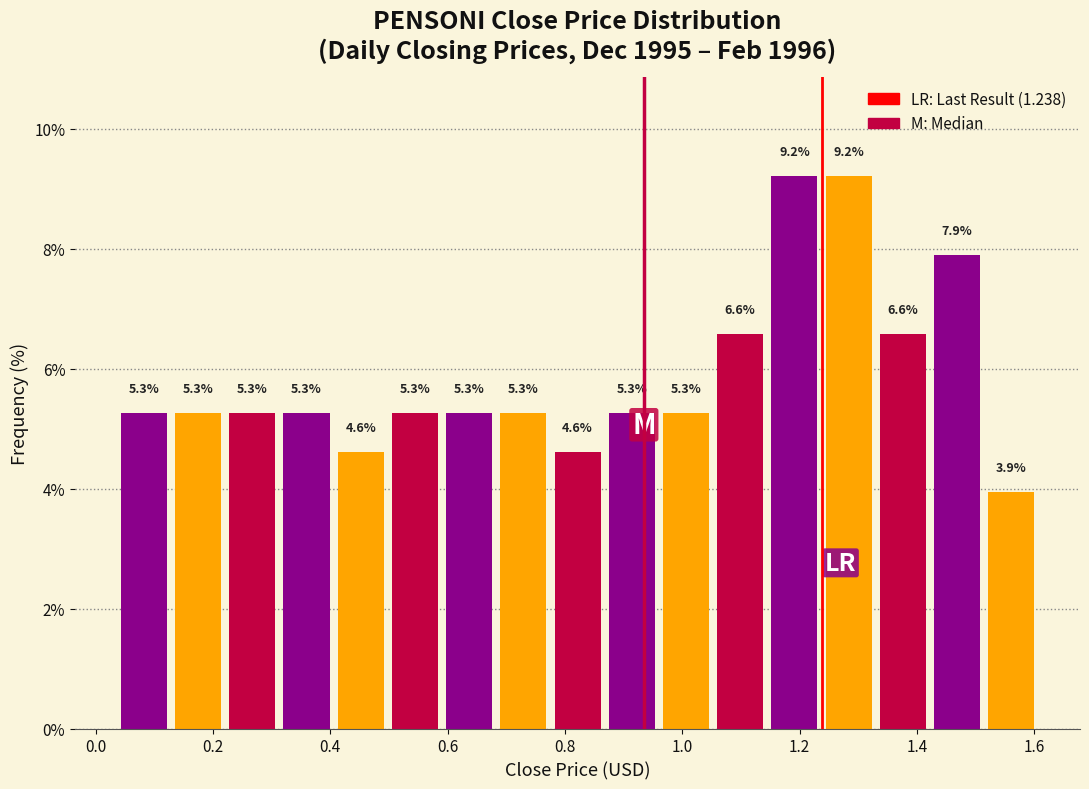

Reading left to right, transcribe this chart: for each bar, give the range it covers on the x-axis and its height. The bar edges are not printed on the chart, so give them approximately, as read against the axis.

0.04 to 0.12: 5.3
0.12 to 0.22: 5.3
0.22 to 0.32: 5.3
0.32 to 0.40: 5.3
0.40 to 0.50: 4.6
0.50 to 0.60: 5.3
0.60 to 0.68: 5.3
0.68 to 0.78: 5.3
0.78 to 0.86: 4.6
0.86 to 0.96: 5.3
0.96 to 1.06: 5.3
1.06 to 1.14: 6.6
1.14 to 1.24: 9.2
1.24 to 1.32: 9.2
1.32 to 1.42: 6.6
1.42 to 1.52: 7.9
1.52 to 1.60: 3.9